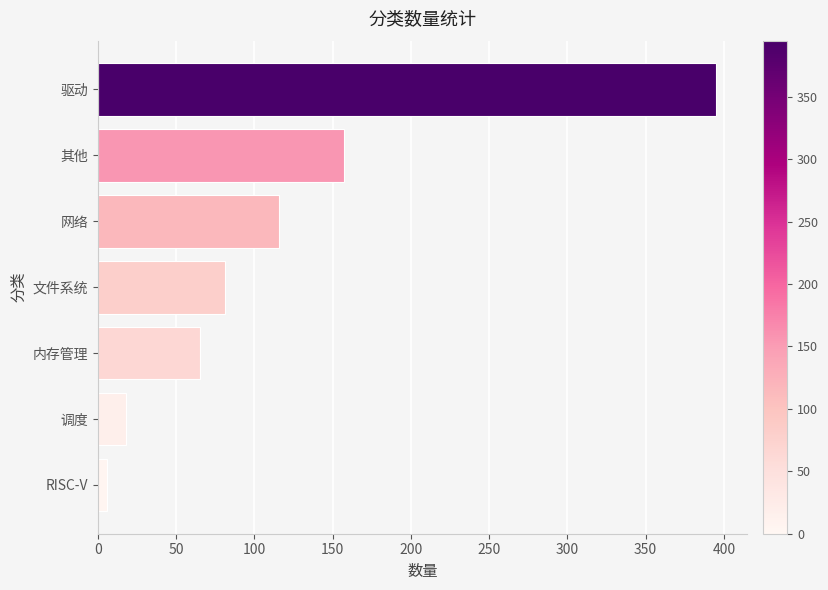

How many categories are shown in the chart?

7